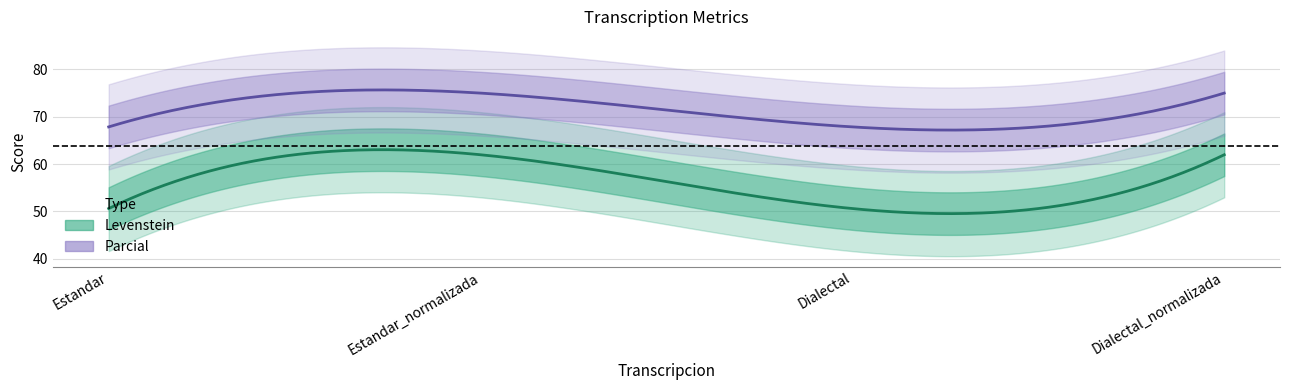

At how many categories does at least one series exceed 72?

2